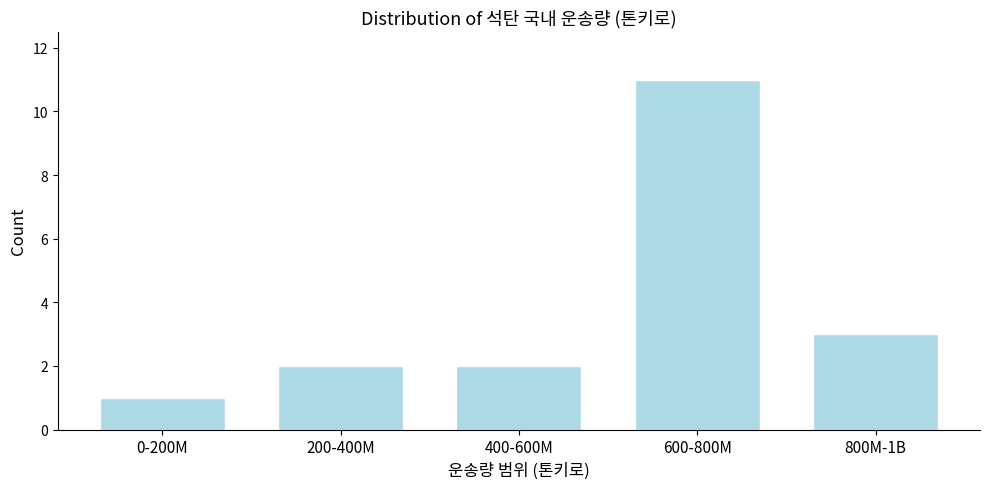

Reading right to left, transcribe all the data shown in this chart.

3	11	2	2	1